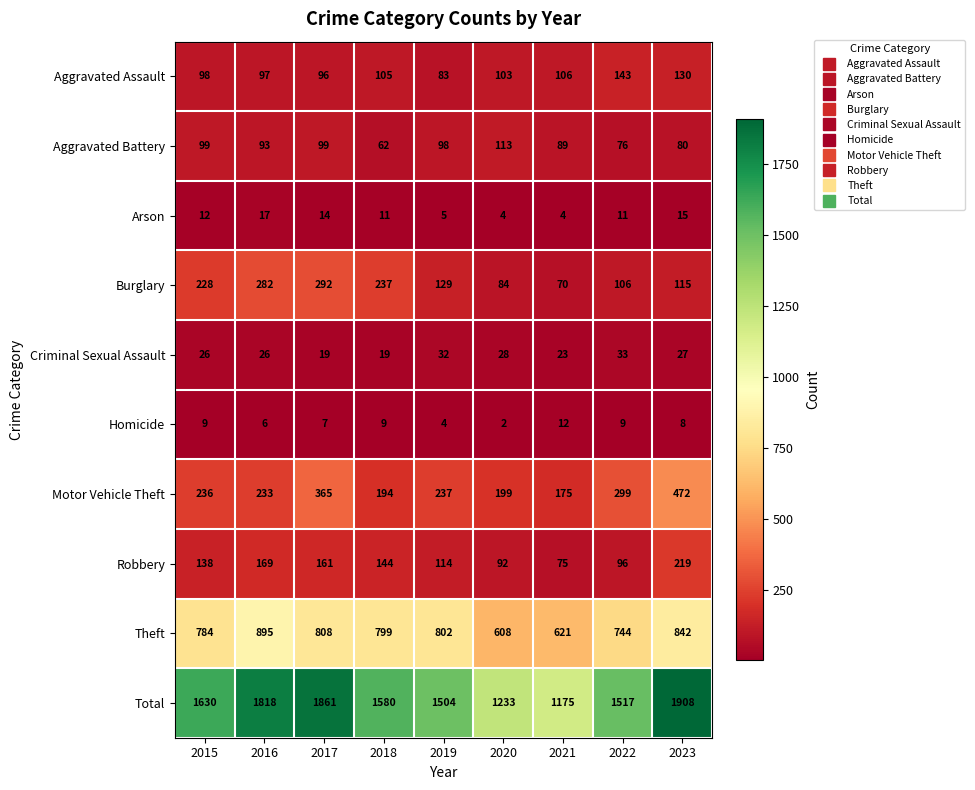

Rank the categories by Robbery value from highest to lowest.

2023, 2016, 2017, 2018, 2015, 2019, 2022, 2020, 2021